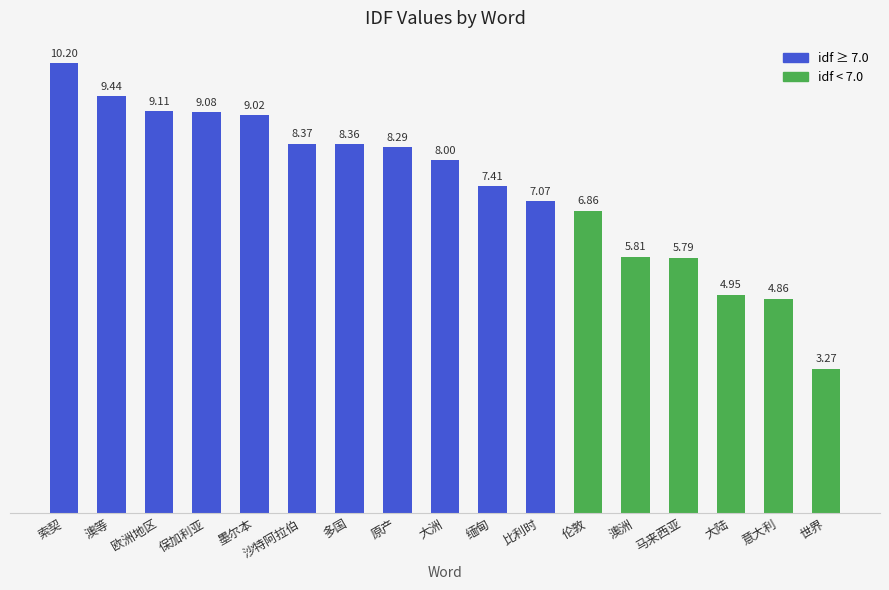

What is the difference between the values at 保加利亚 and 墨尔本?

0.1